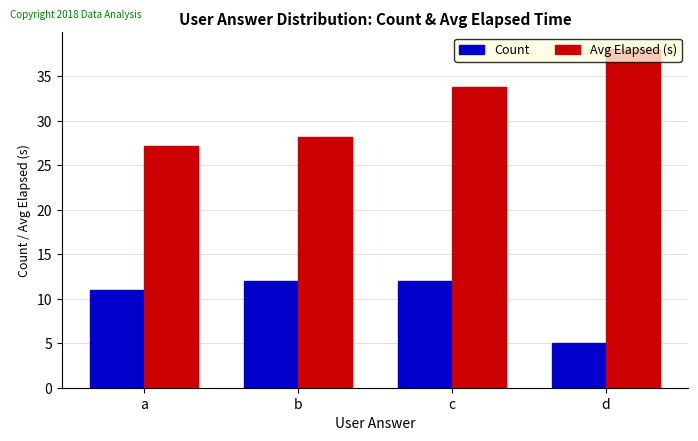

What is the difference between the highest and lowest values at c?

21.8